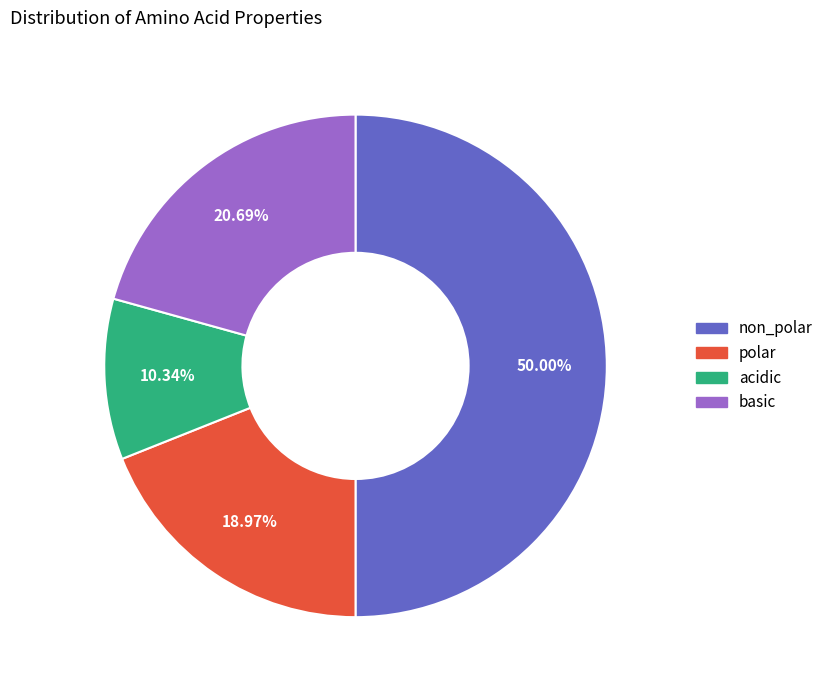

What is the largest slice in the pie chart?

non_polar